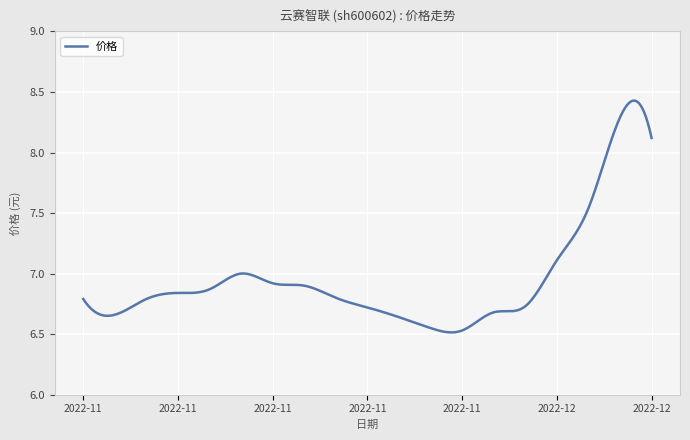

What is the sum of all values?

2085.4